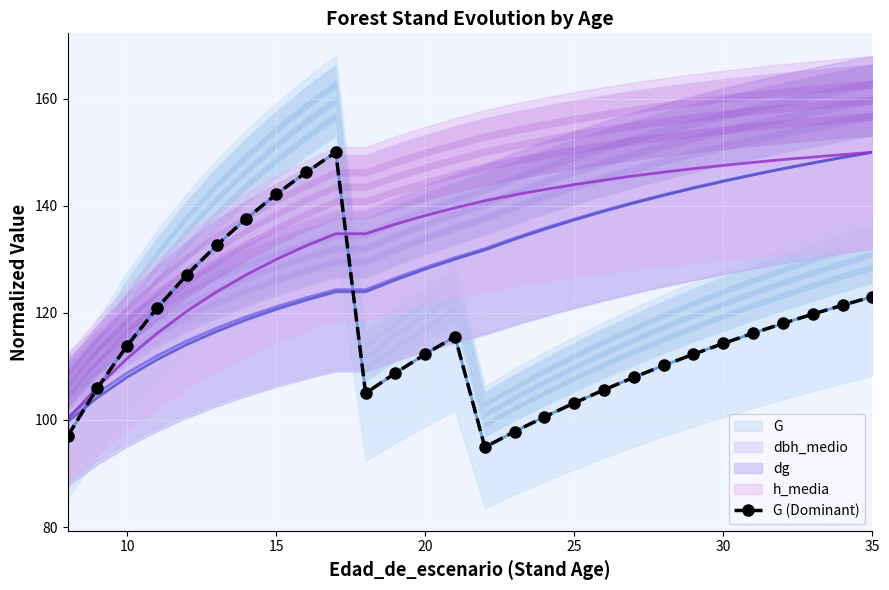

Is it true that G (Dominant) equals 189.6 at 35?

False